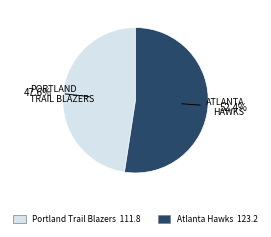

Approximately how many times larger is the value at Atlanta Hawks compared to Portland Trail Blazers?

1.1